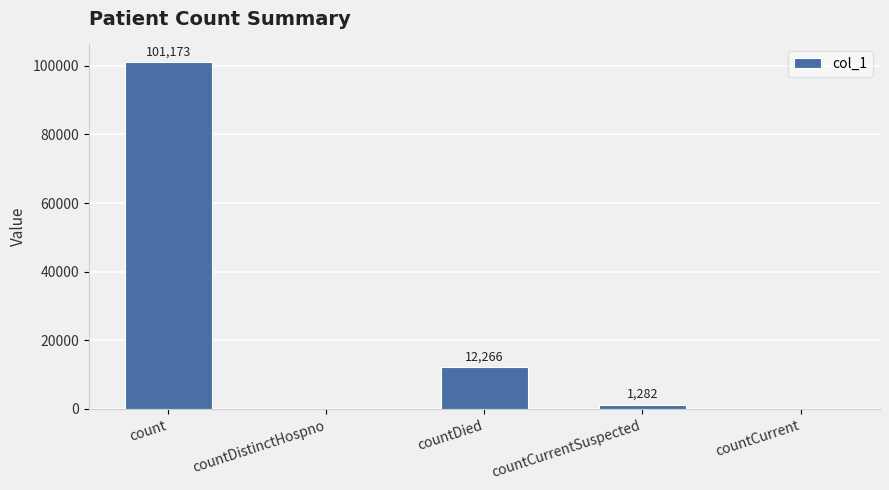

How many data points does each series have?

5